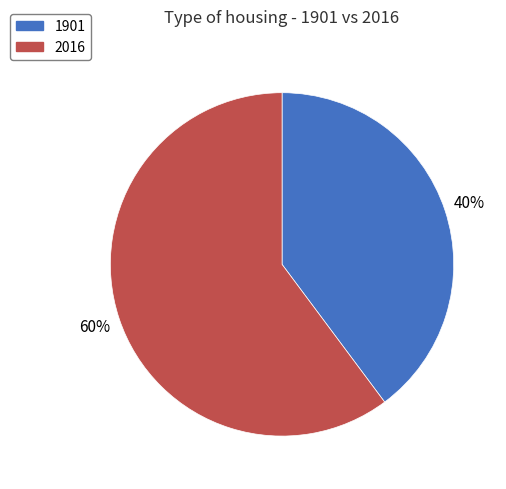

Is it true that 2016 is 71% of the pie?

False